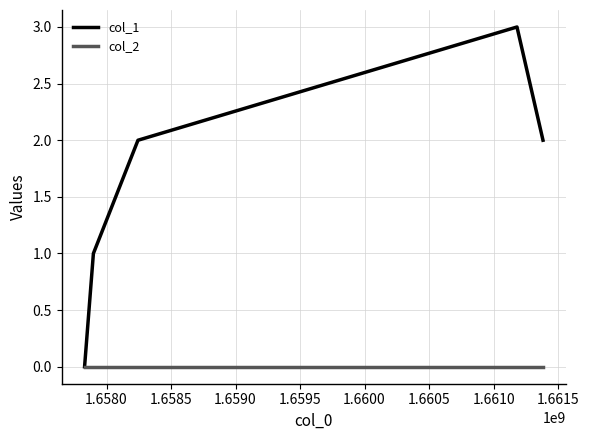

Which series has the widest spread of values?

col_1